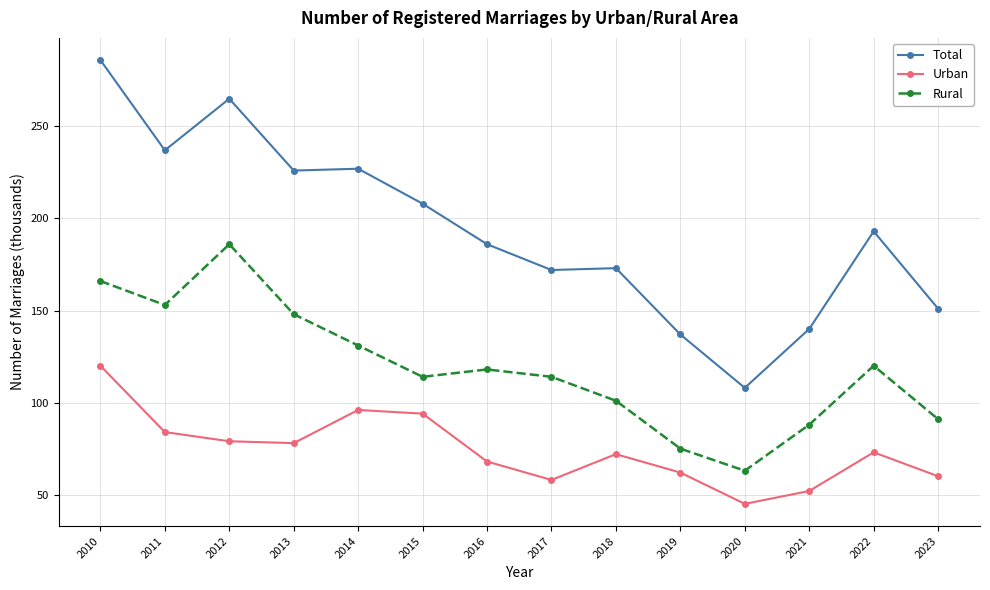

Where is the first local minimum for Rural?

2011